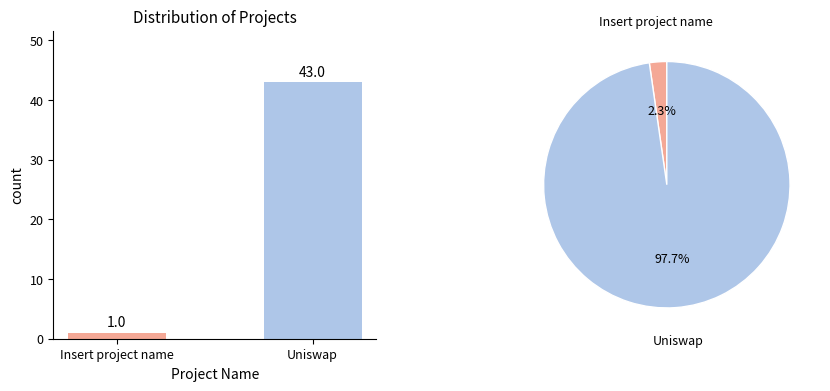

What is the difference between the maximum and minimum values?

42